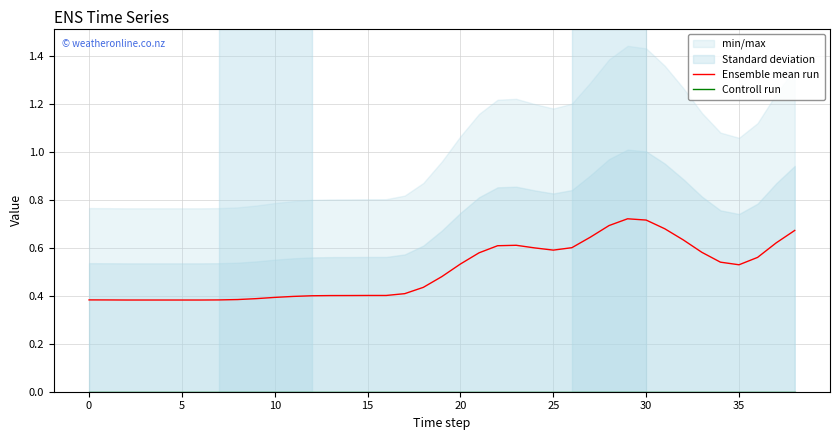

List the series in order of their overall mean, highest first.

Ensemble mean run, Controll run